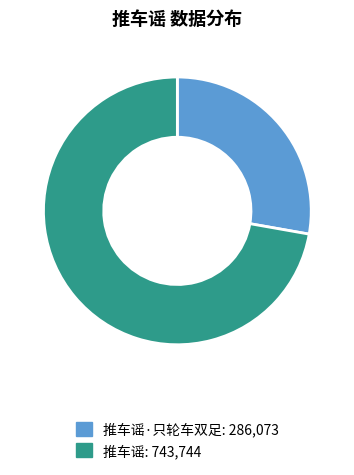

Which category accounts for the majority?

推车谣